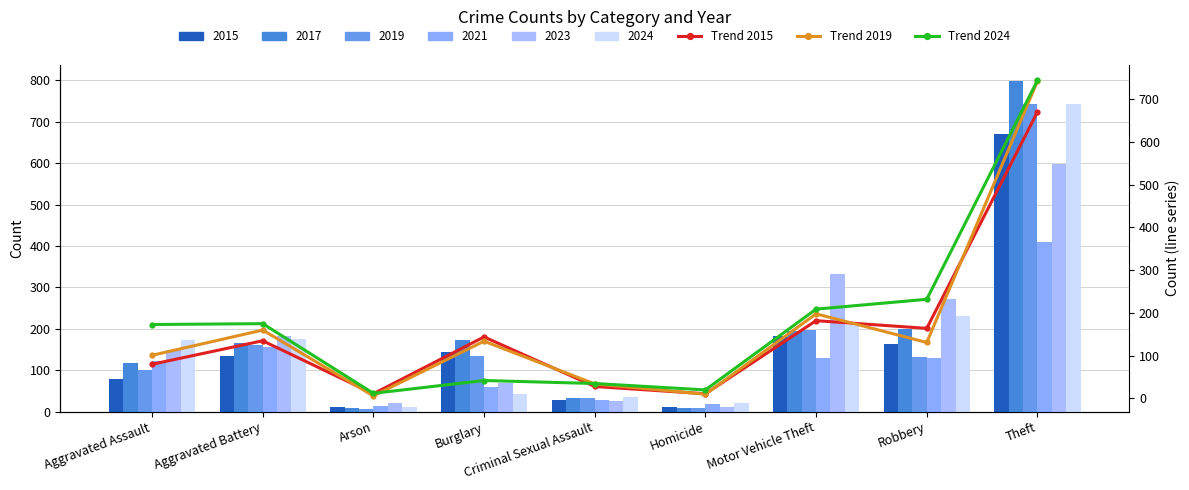

What is the approximate value of Trend 2019 at Aggravated Battery, to the nearest 50?

150